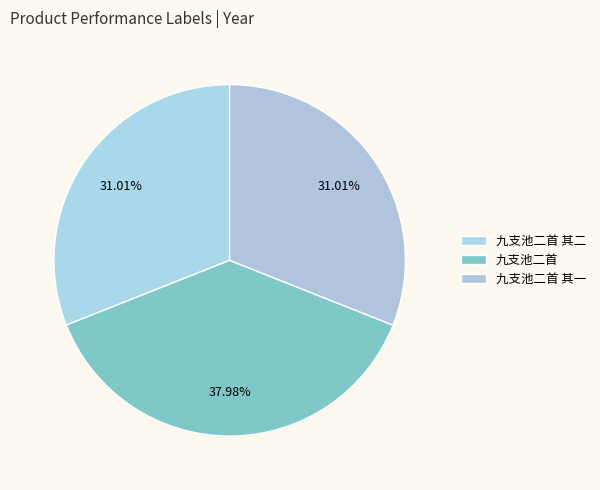

To the nearest percent, what is the average slice percentage?

33%